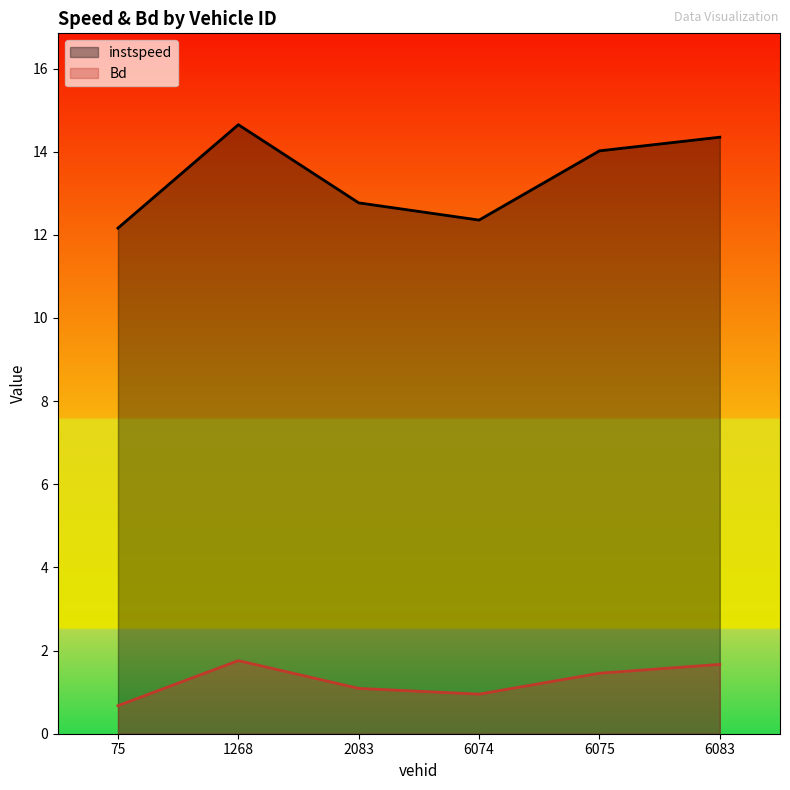

What is the difference between the second highest and second lowest values in the Bd series?

0.7